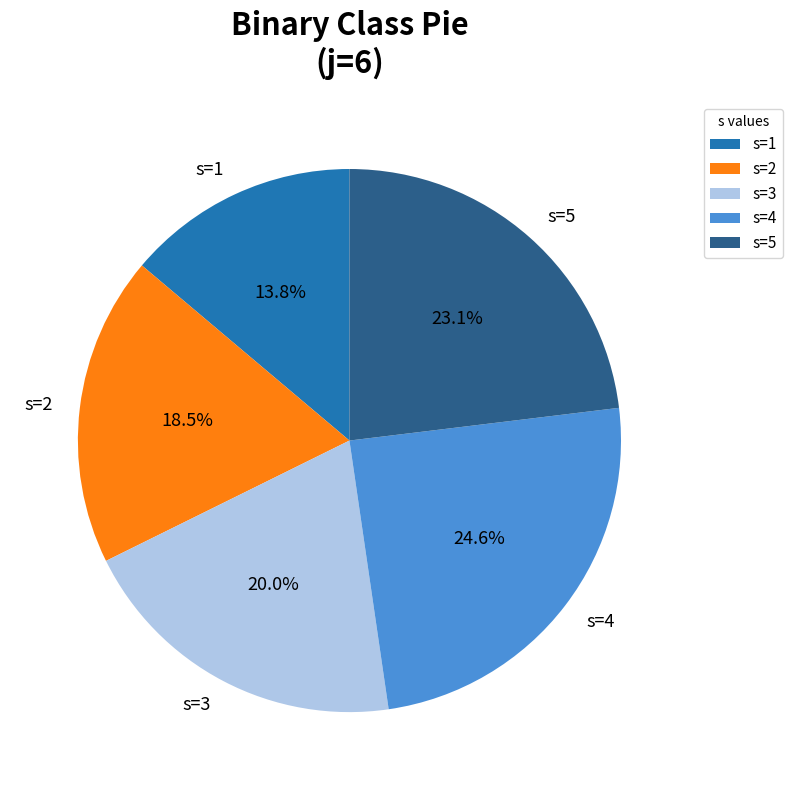

Does s=1 represent more than half of the total?

No